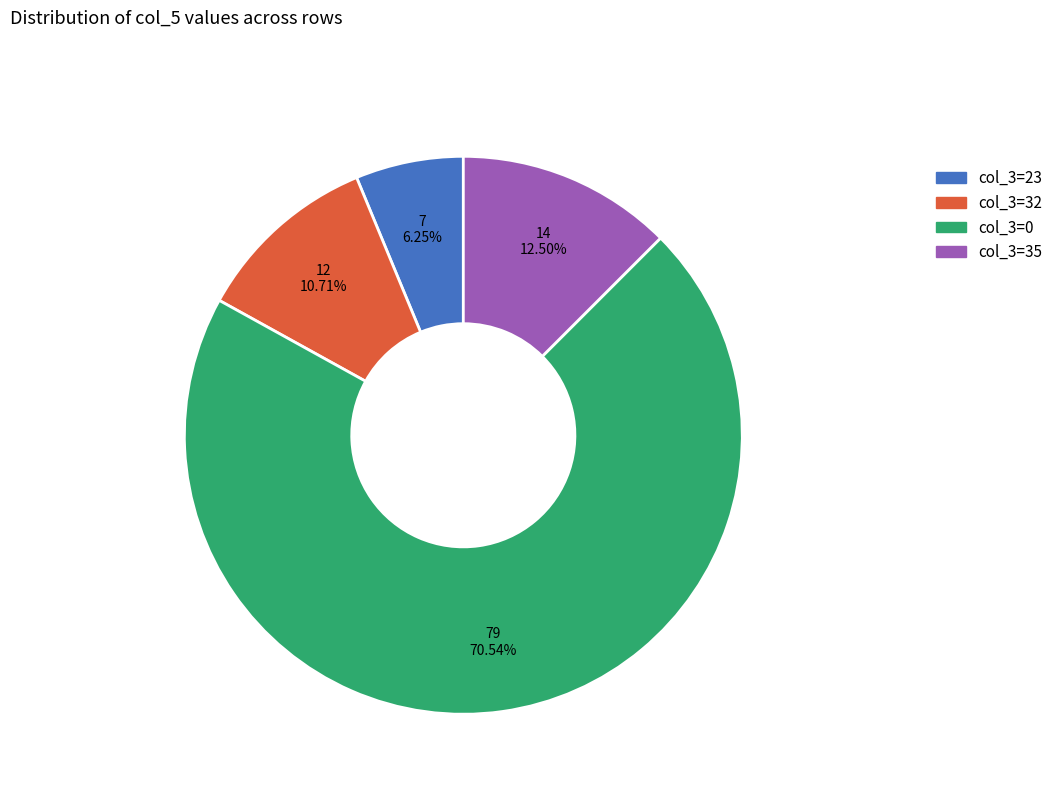

Is there any slice that represents more than half of the pie?

Yes